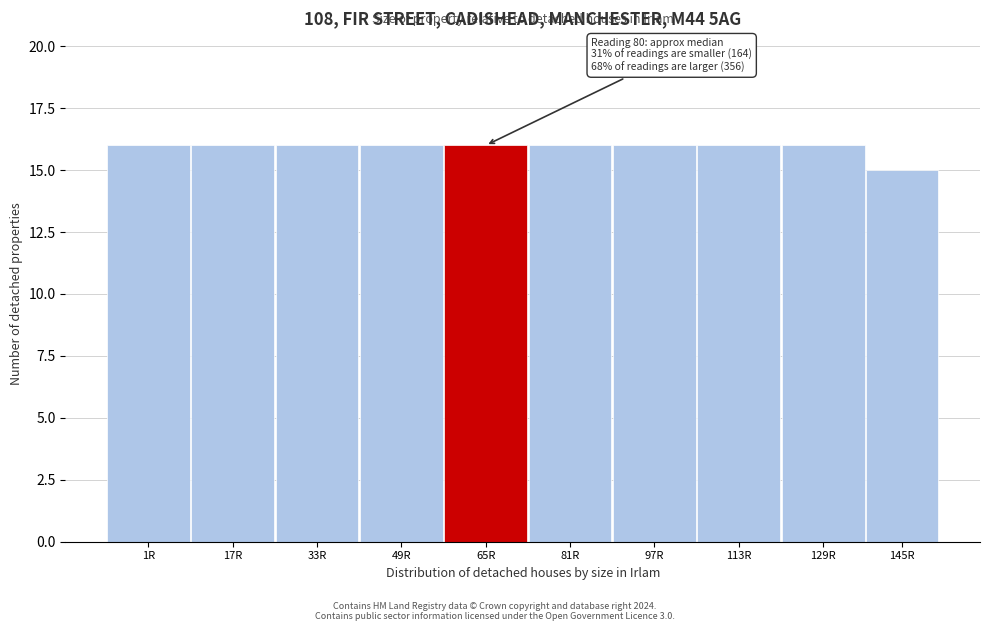

Reading left to right, what are all the values shown in this chart?

1R=16	17R=16	33R=16	49R=16	65R=16	81R=16	97R=16	113R=16	129R=16	145R=15